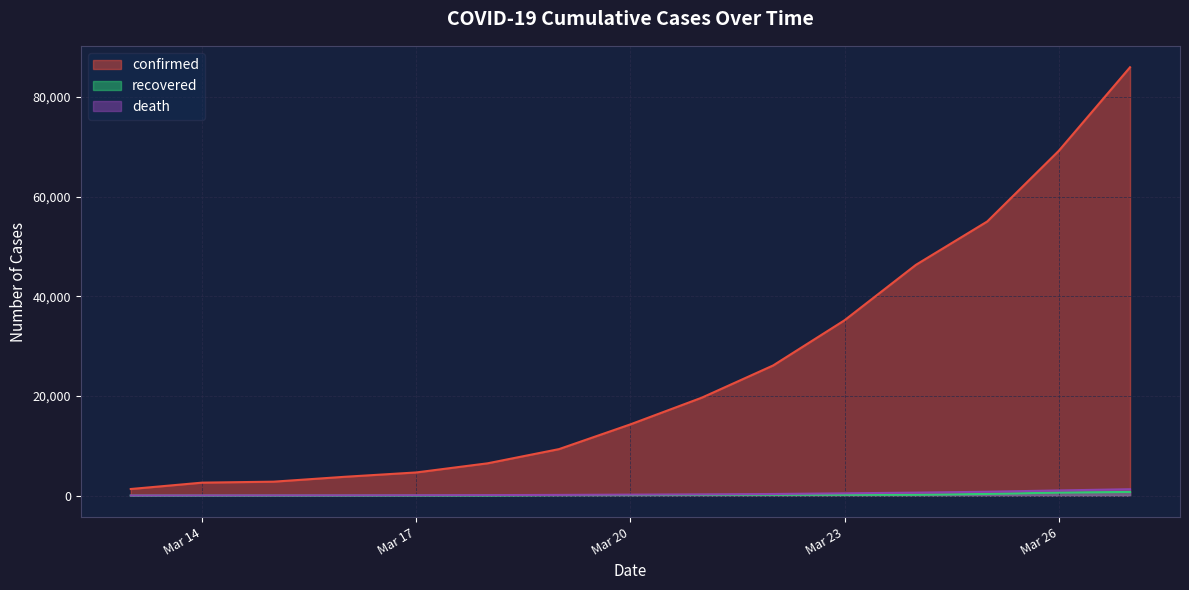

What value does the recovered series have at Mar 26, to the nearest 10?

620